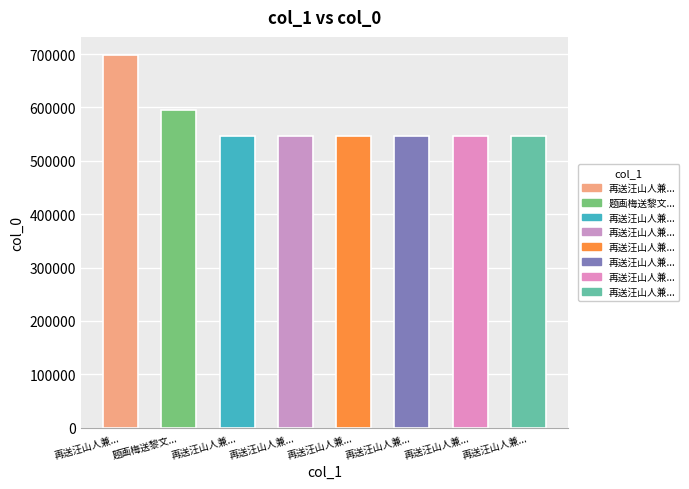

Which category has the highest value across all series?

再送汪山人兼...